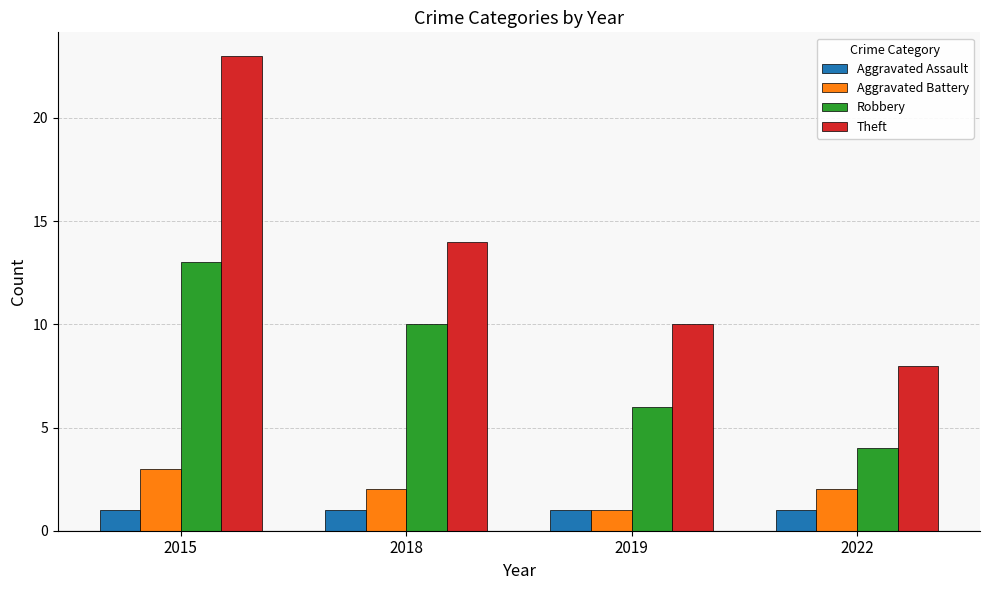

The value of Aggravated Battery at 2015 is 3. True or false?

True